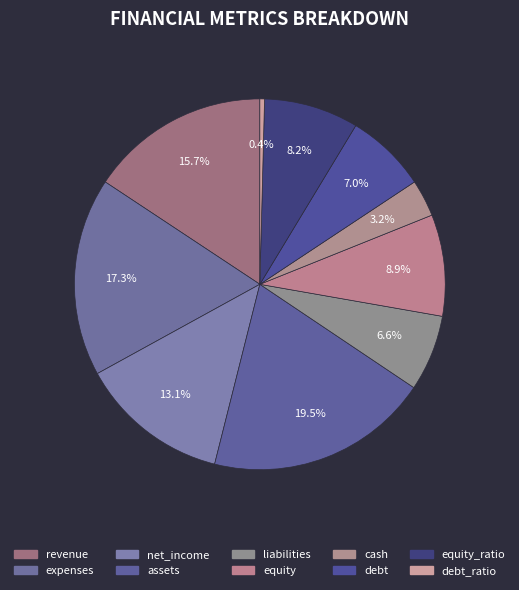

Rank the categories by value from highest to lowest.

assets, expenses, revenue, net_income, equity, equity_ratio, debt, liabilities, cash, debt_ratio